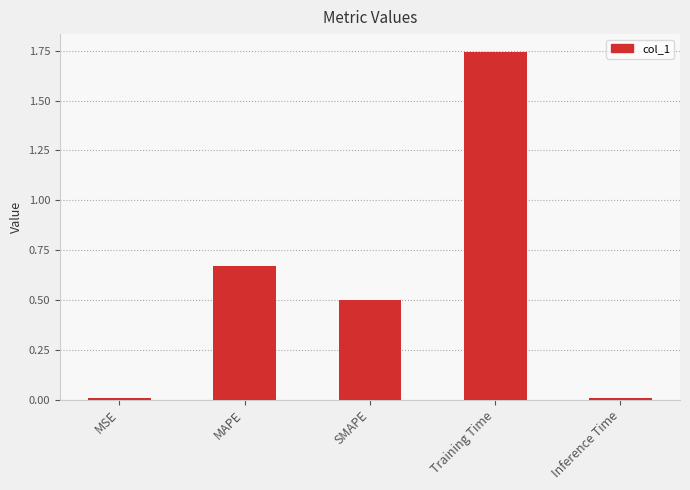

What is the difference between the values at Training Time and MAPE?

1.1